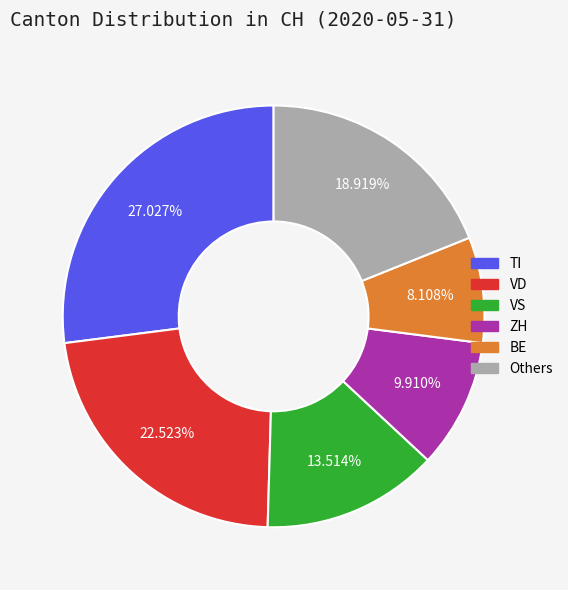

Is there a majority slice in this chart?

No